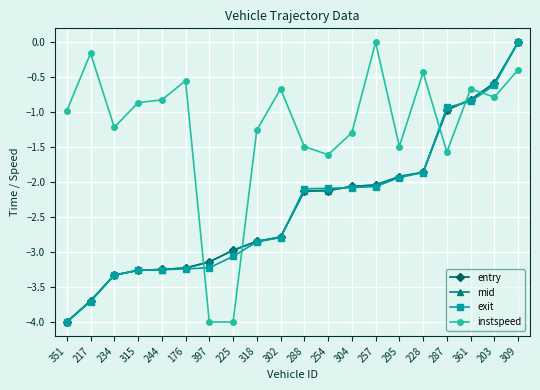

Is the value of mid at 234 greater than the value of exit at 309?

No